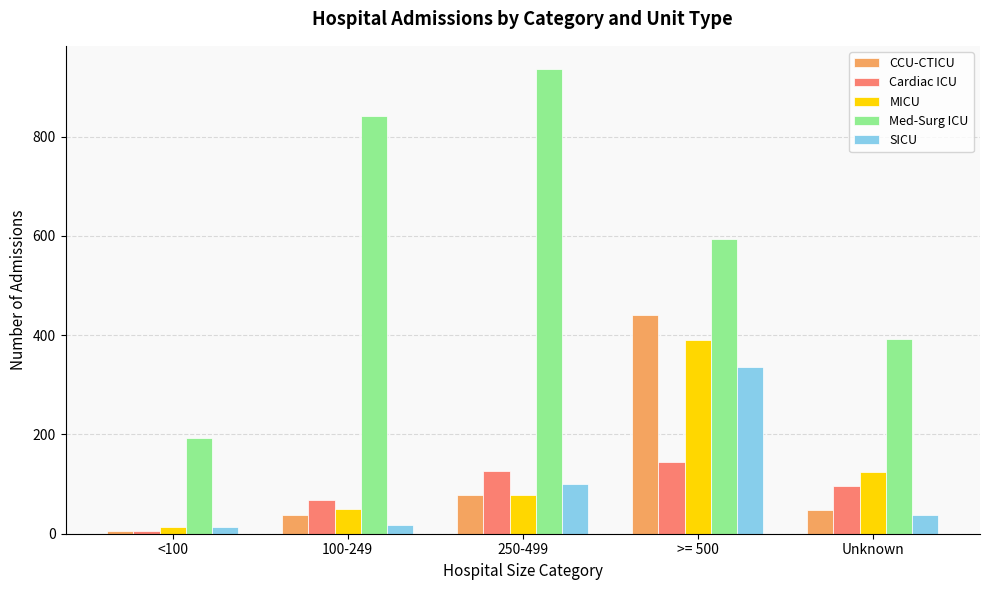

Reading left to right, transcribe all the data shown in this chart.

CCU-CTICU: 6	38	77	441	48
Cardiac ICU: 6	67	127	144	96
MICU: 14	50	78	391	124
Med-Surg ICU: 192	841	936	594	392
SICU: 13	17	101	335	37